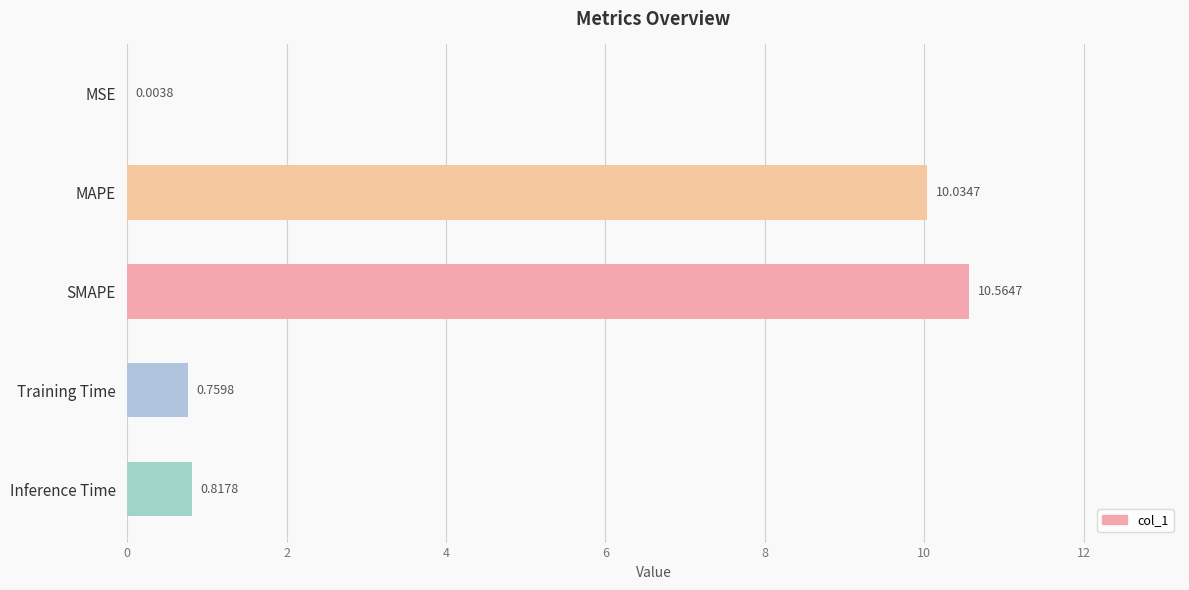

Where is the data nearest to the value 5?

Inference Time